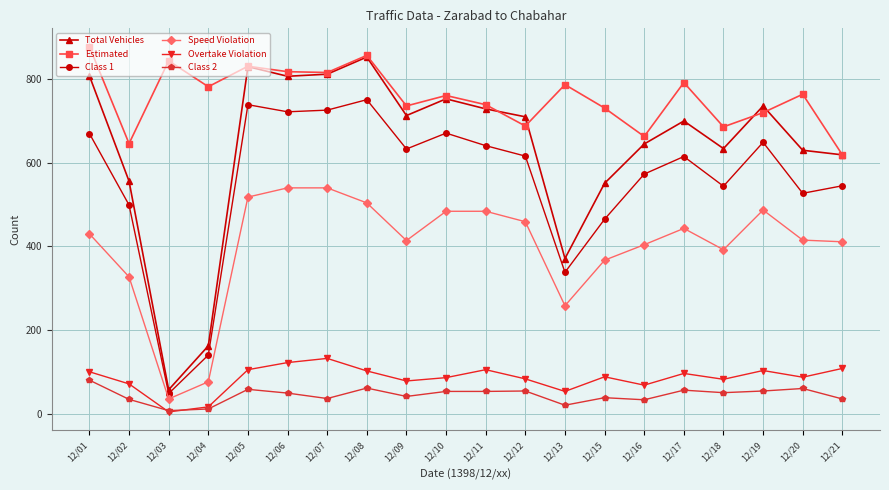

Where is Speed Violation nearest to the value 287?

12/13